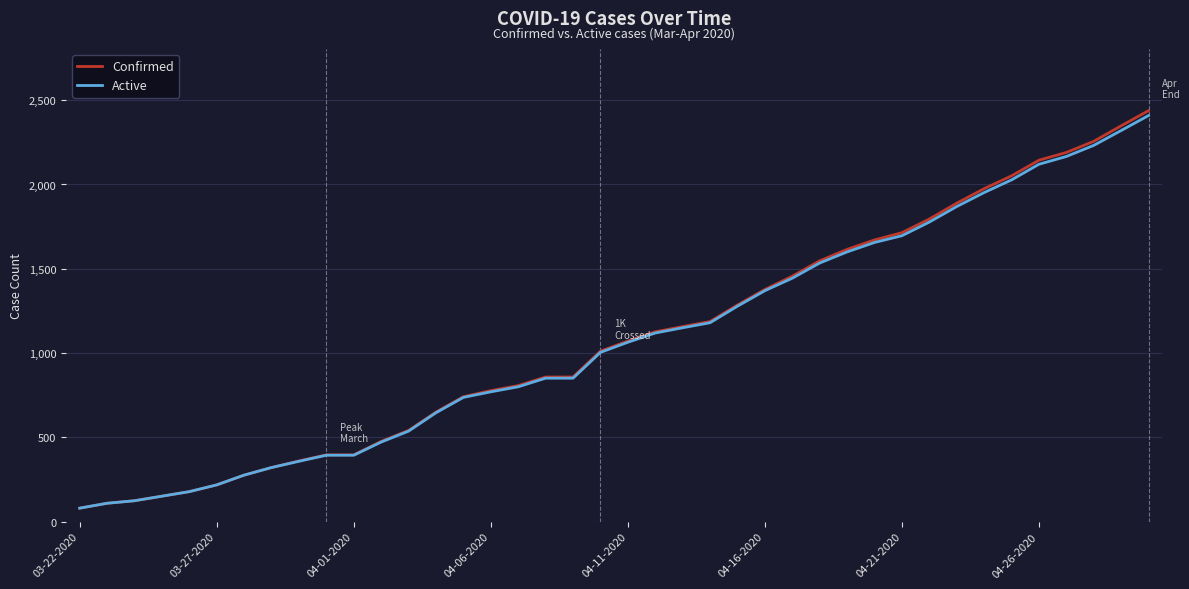

Which series has the largest range (max minus min)?

Confirmed